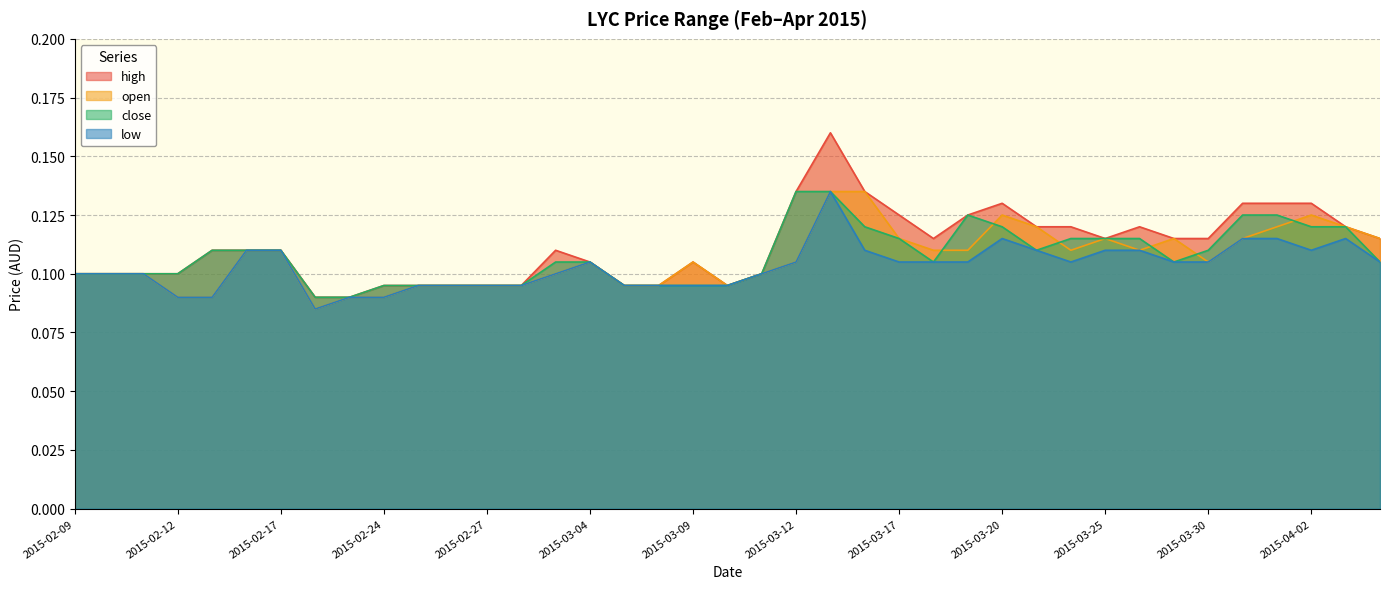

Which series changed the most between 2015-02-26 and 2015-03-04?

high